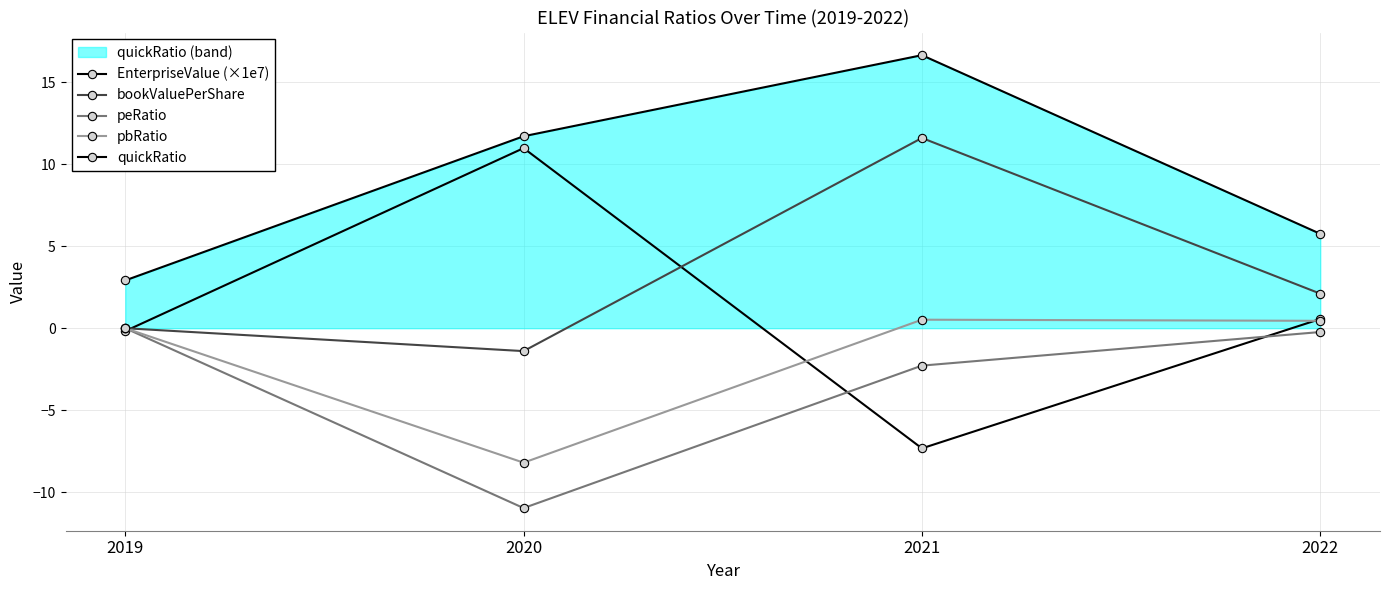

True or false: quickRatio has more than 0 points higher than both neighbors.

True